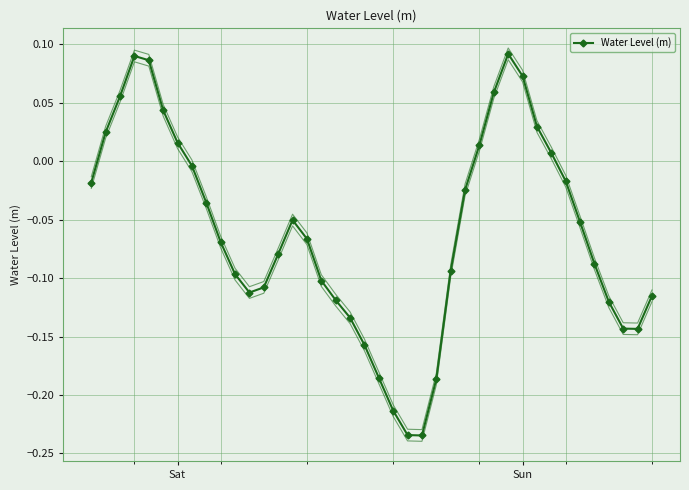

How many values are above zero?

12